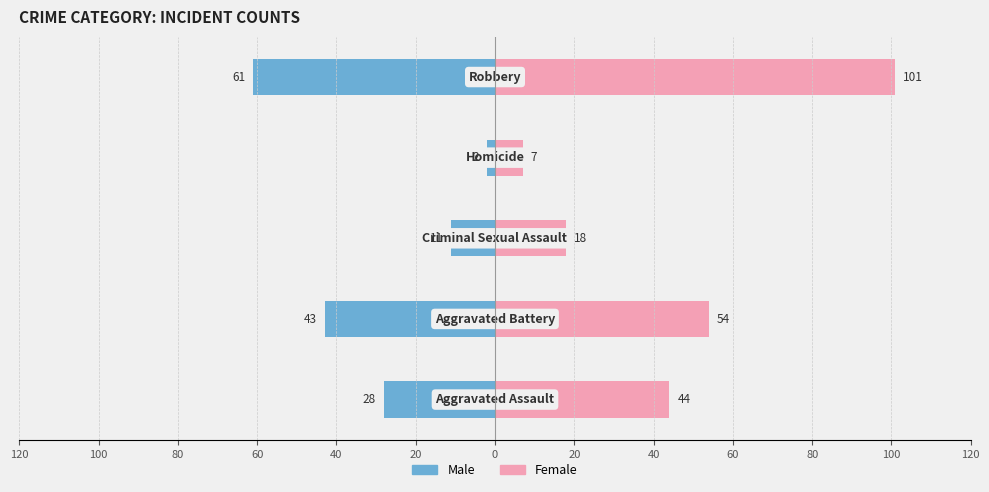

Is it true that Female equals 175 at 40?

False